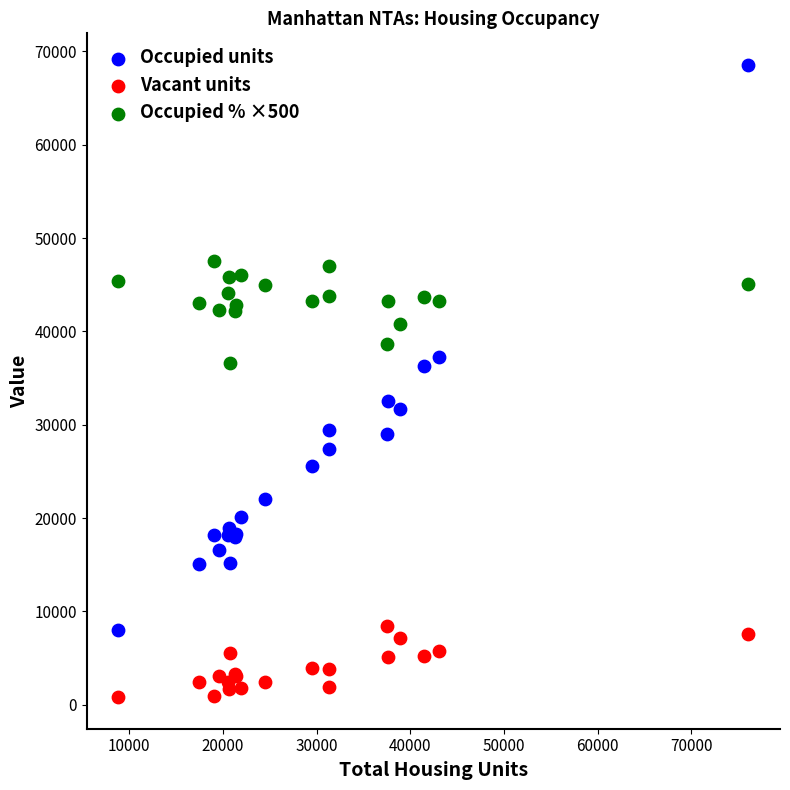

Which series contains the highest Y value?

Occupied units